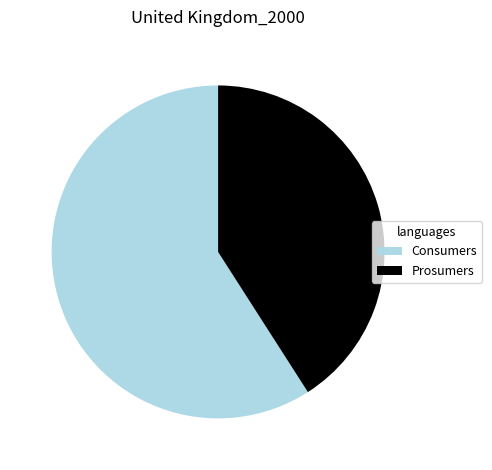

What is the smallest slice in the pie chart?

Prosumers